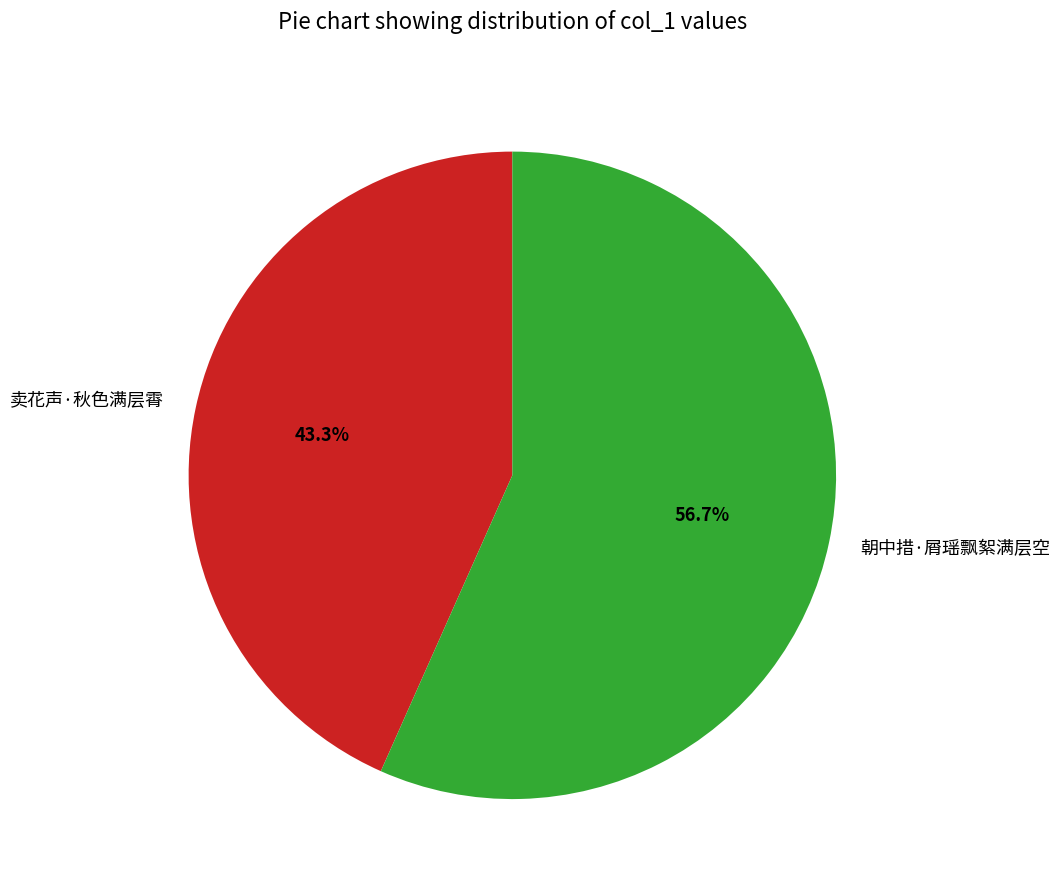

Does any single category account for the majority?

Yes